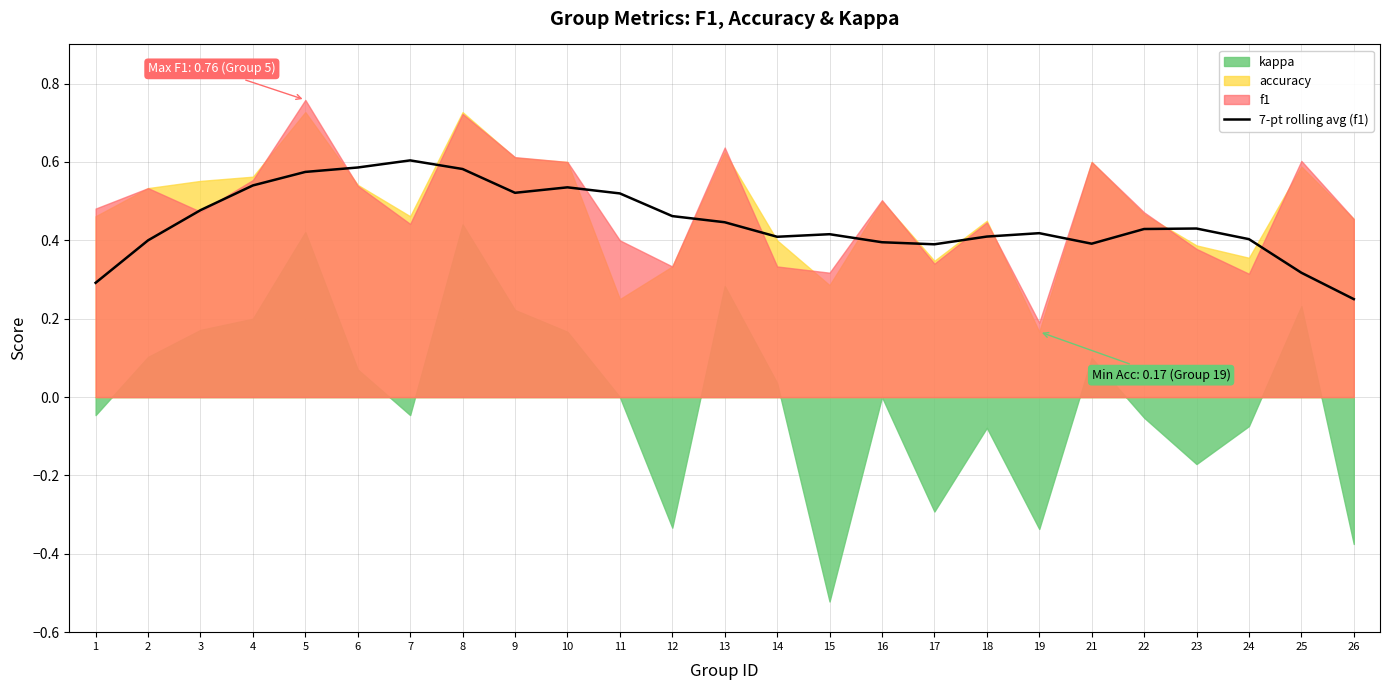

The 7-pt rolling avg (f1) series shows 1.0 at 7. True or false?

False